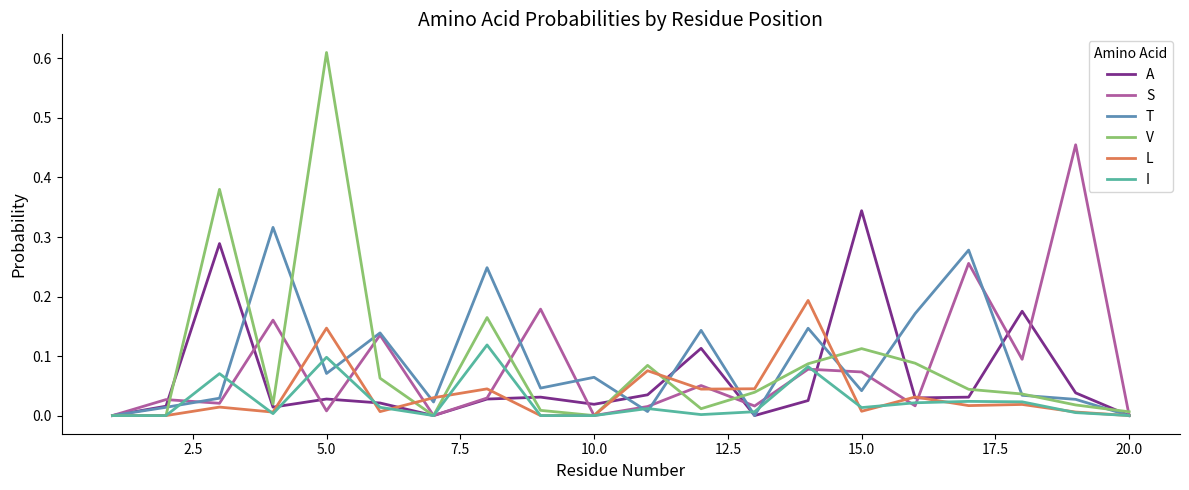

Does the chart display data point markers on the line(s)?

No